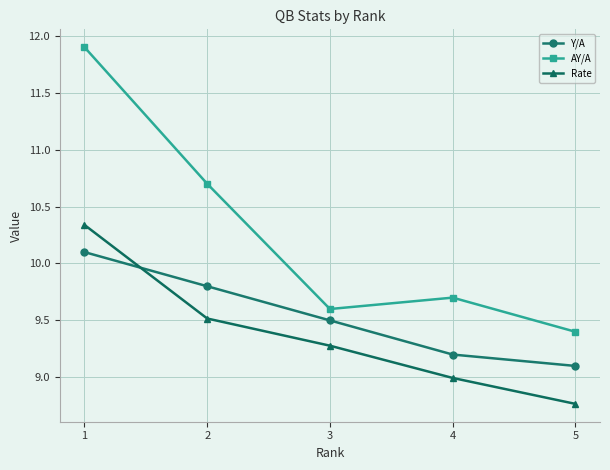

Which series has the widest spread of values?

AY/A